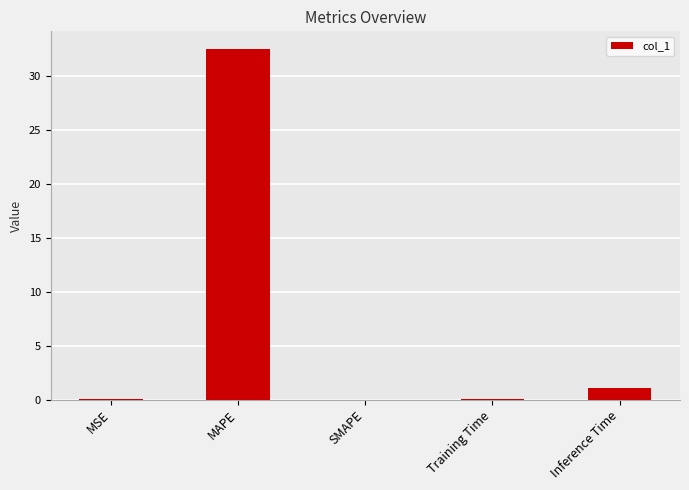

What is the sum of the values at Inference Time and MAPE?

33.5